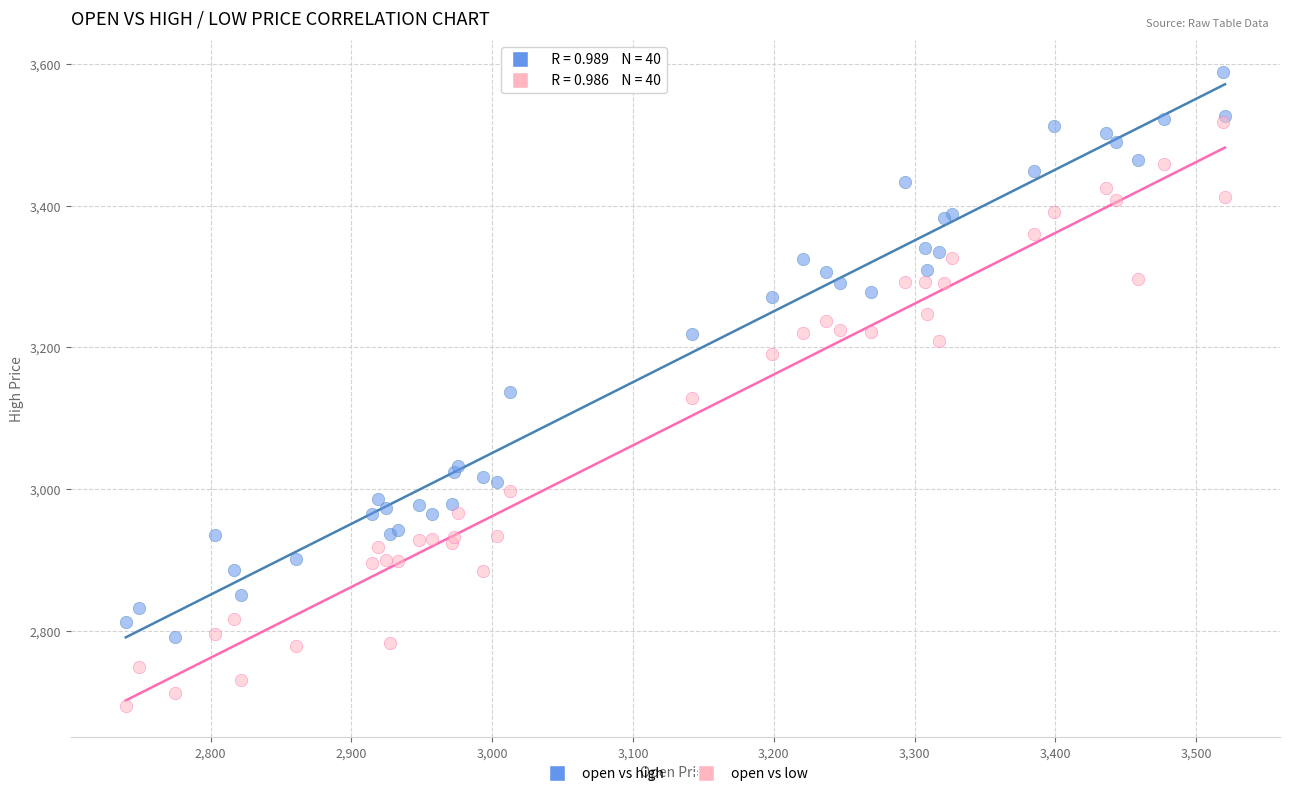

What are all the series names shown in the legend?

open vs high, open vs low